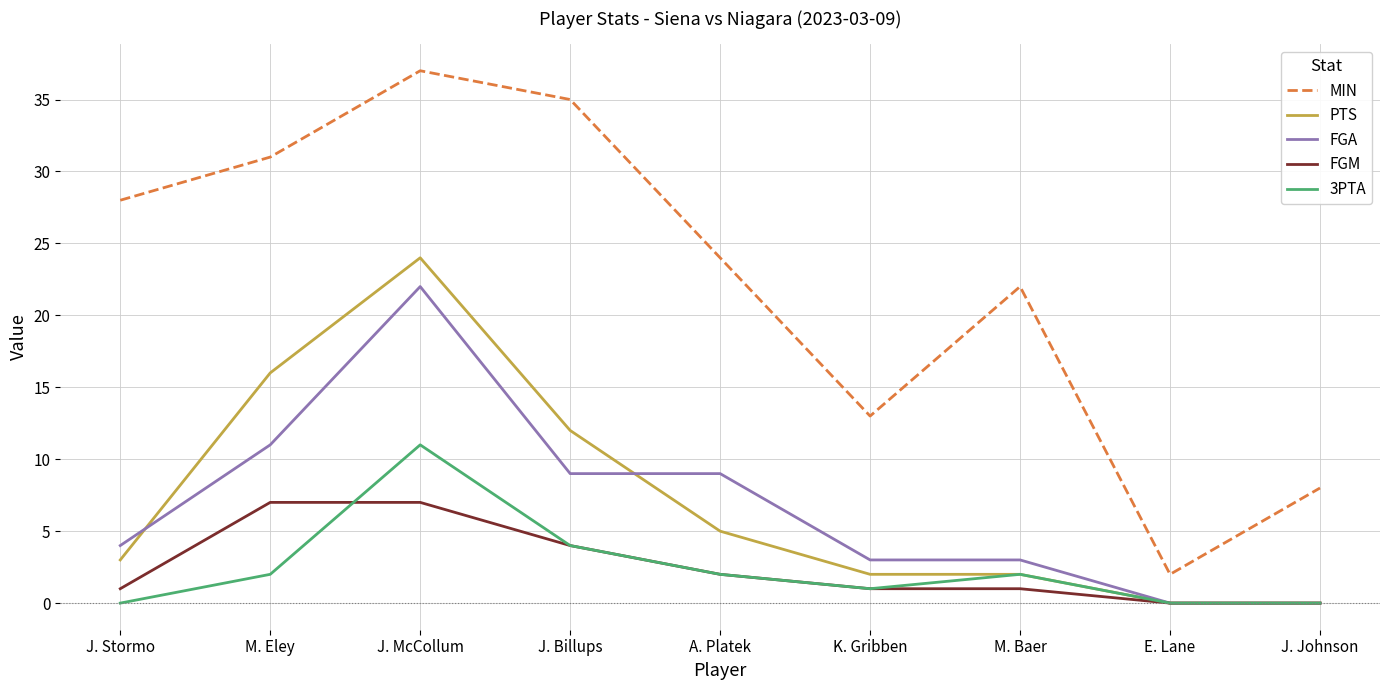

At which label is MIN closest to 19?

M. Baer